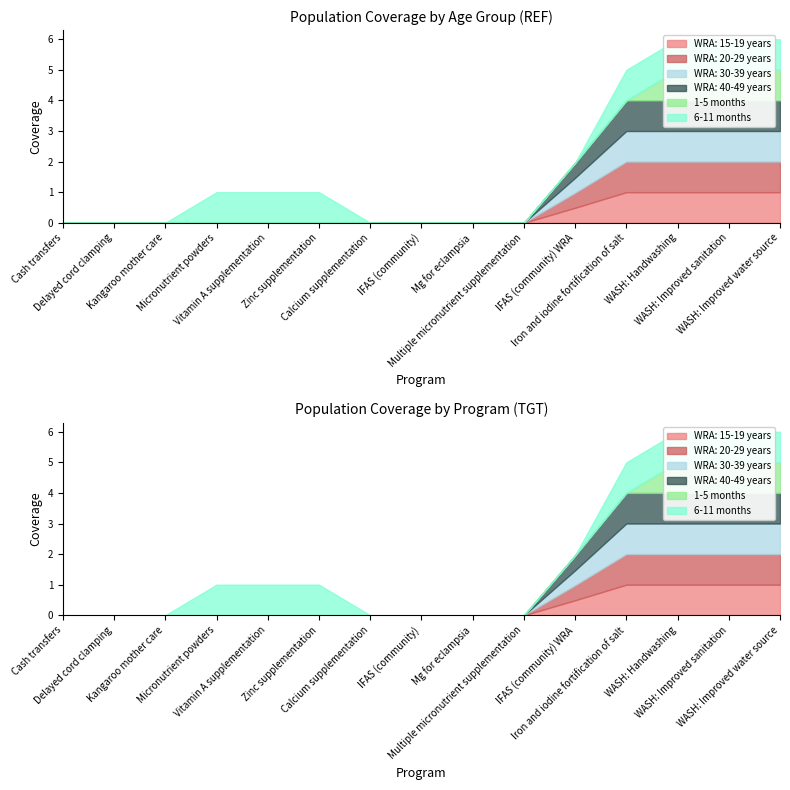

Reading left to right, what are all the values shown in this chart?

WRA: 15-19 years: 0.0	0.0	0.0	0.0	0.0	0.0	0.0	0.0	0.0	0.0	0.5	1.0	1.0	1.0	1.0
WRA: 20-29 years: 0.0	0.0	0.0	0.0	0.0	0.0	0.0	0.0	0.0	0.0	0.5	1.0	1.0	1.0	1.0
WRA: 30-39 years: 0.0	0.0	0.0	0.0	0.0	0.0	0.0	0.0	0.0	0.0	0.5	1.0	1.0	1.0	1.0
WRA: 40-49 years: 0.0	0.0	0.0	0.0	0.0	0.0	0.0	0.0	0.0	0.0	0.5	1.0	1.0	1.0	1.0
1-5 months: 0.0	0.0	0.0	0.0	0.0	0.0	0.0	0.0	0.0	0.0	0.0	0.0	1.0	1.0	1.0
6-11 months: 0.0	0.0	0.0	1.0	1.0	1.0	0.0	0.0	0.0	0.0	0.0	1.0	1.0	1.0	1.0